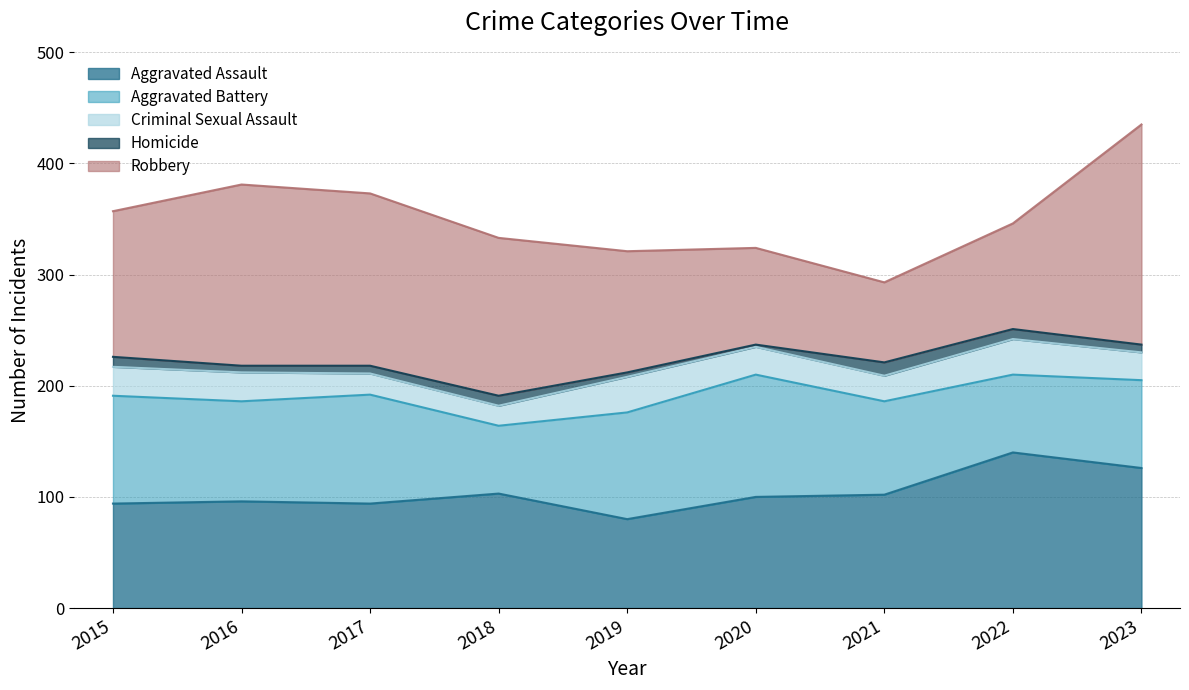

Read the Aggravated Assault value at 2021, to the nearest 10.

100